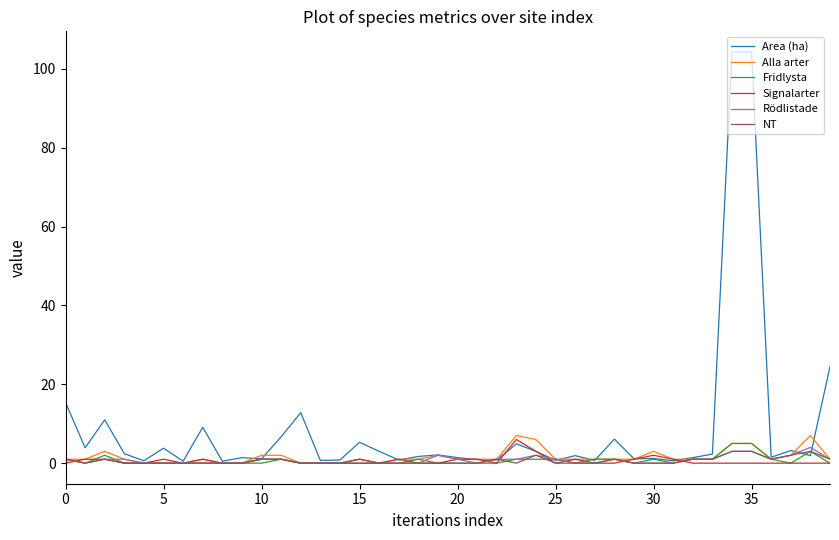

Which series has the widest spread of values?

Area (ha)